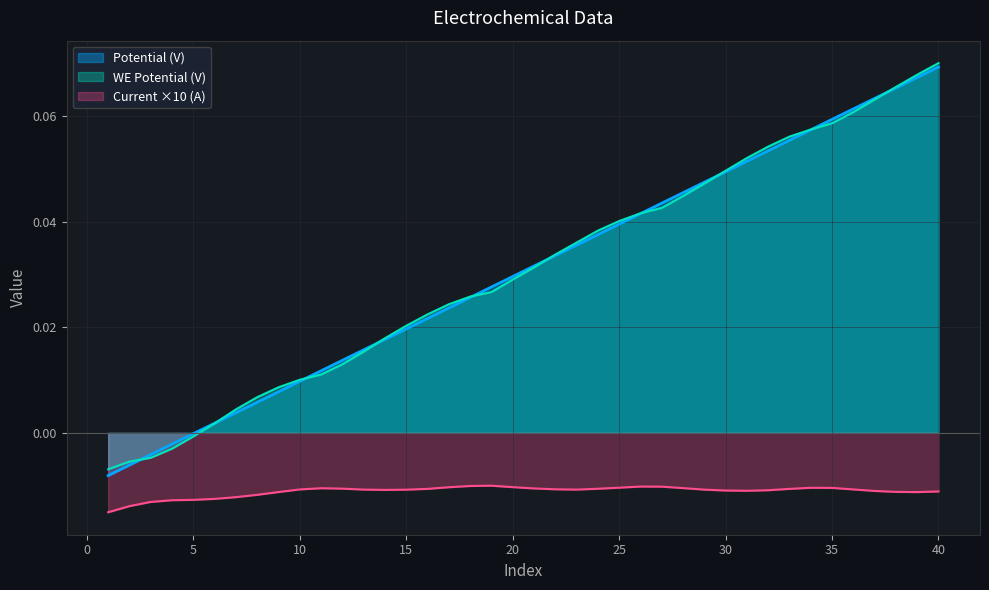

Is the value of Current (A) at 7 greater than the value of WE Potential (V) at 40?

No